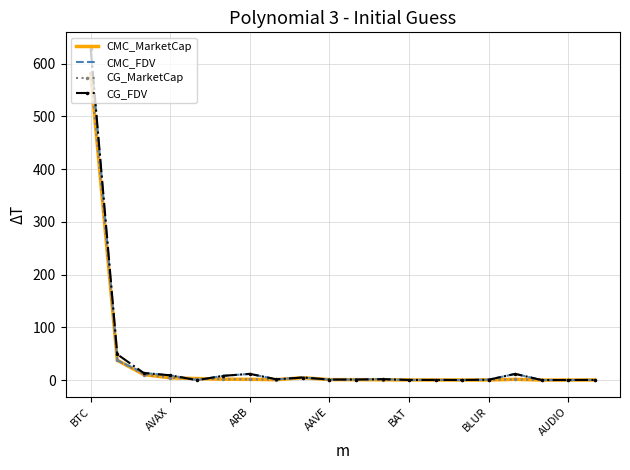

Which series has the widest spread of values?

CG_FDV